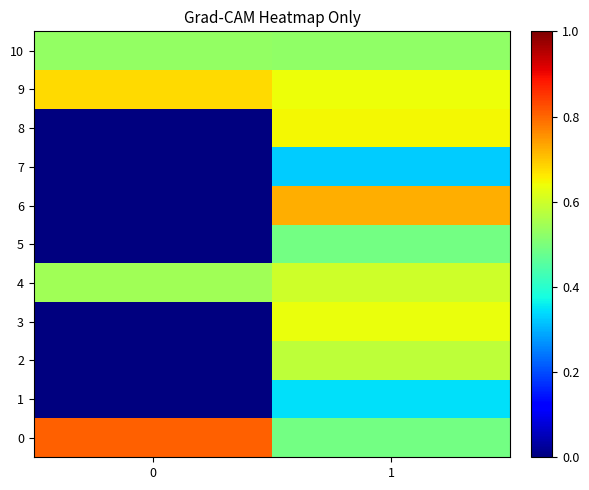

Which series has the largest total across all categories?

9